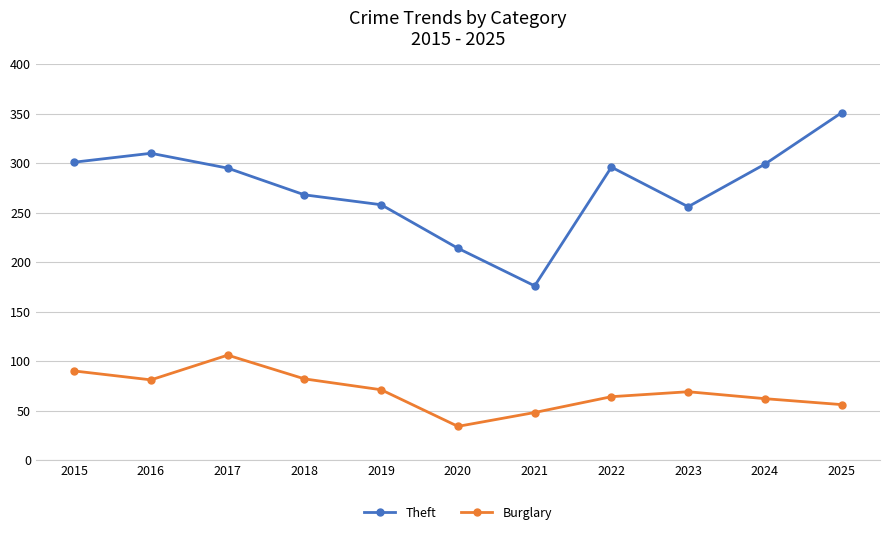

How many lines are shown in the chart?

2